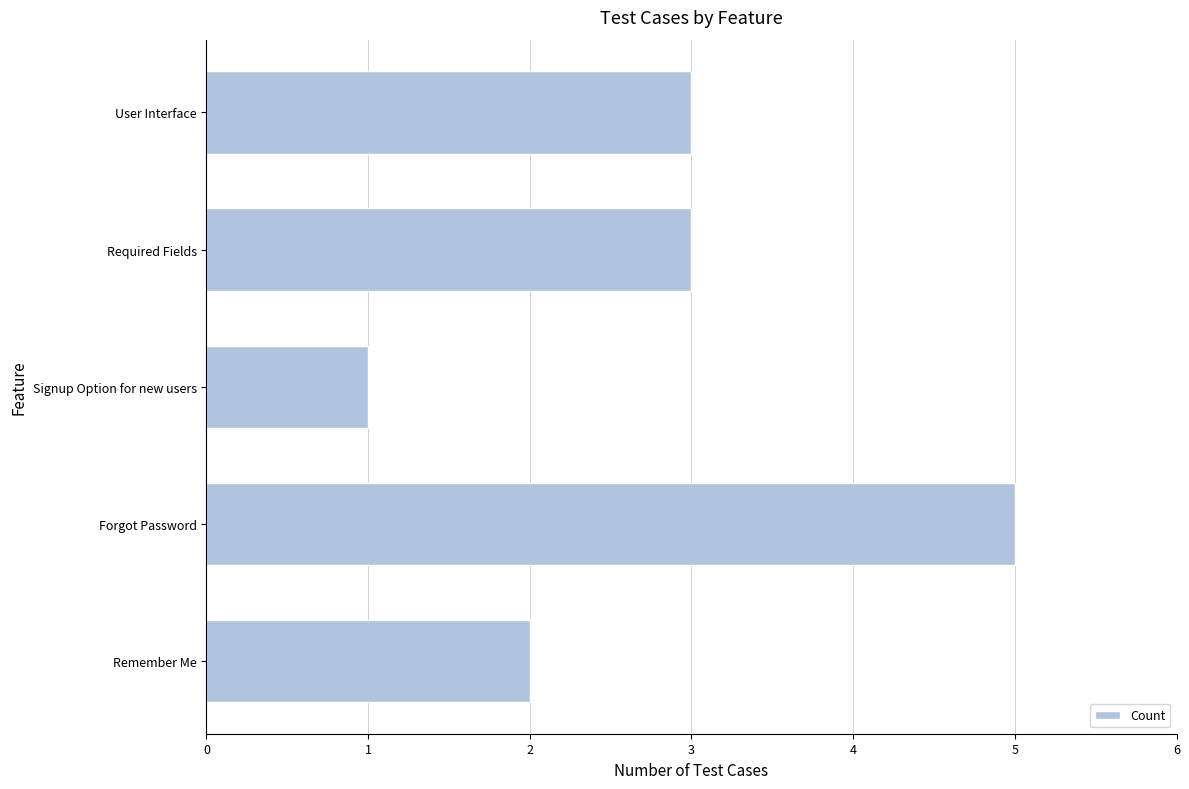

Which category has the lowest value across all series?

Signup Option for new users